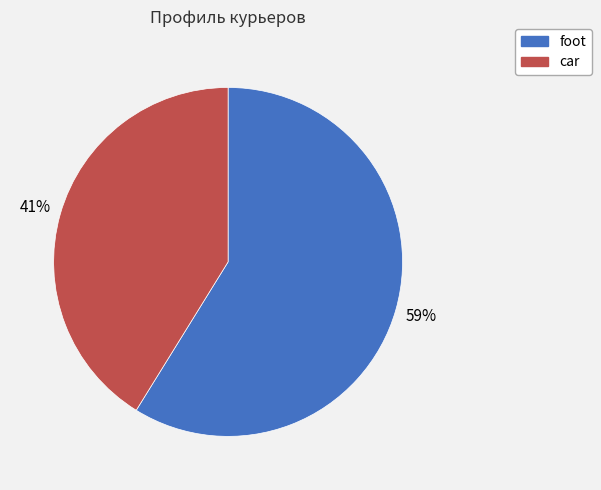

True or false: car accounts for 53% of the total.

False